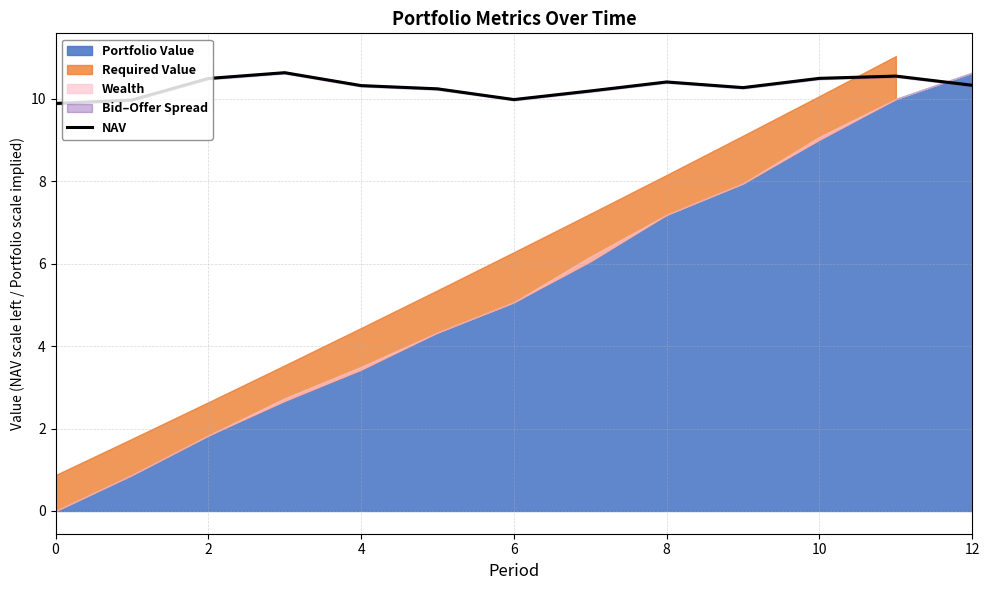

Is it true that NAV equals 10.3 at 4?

True